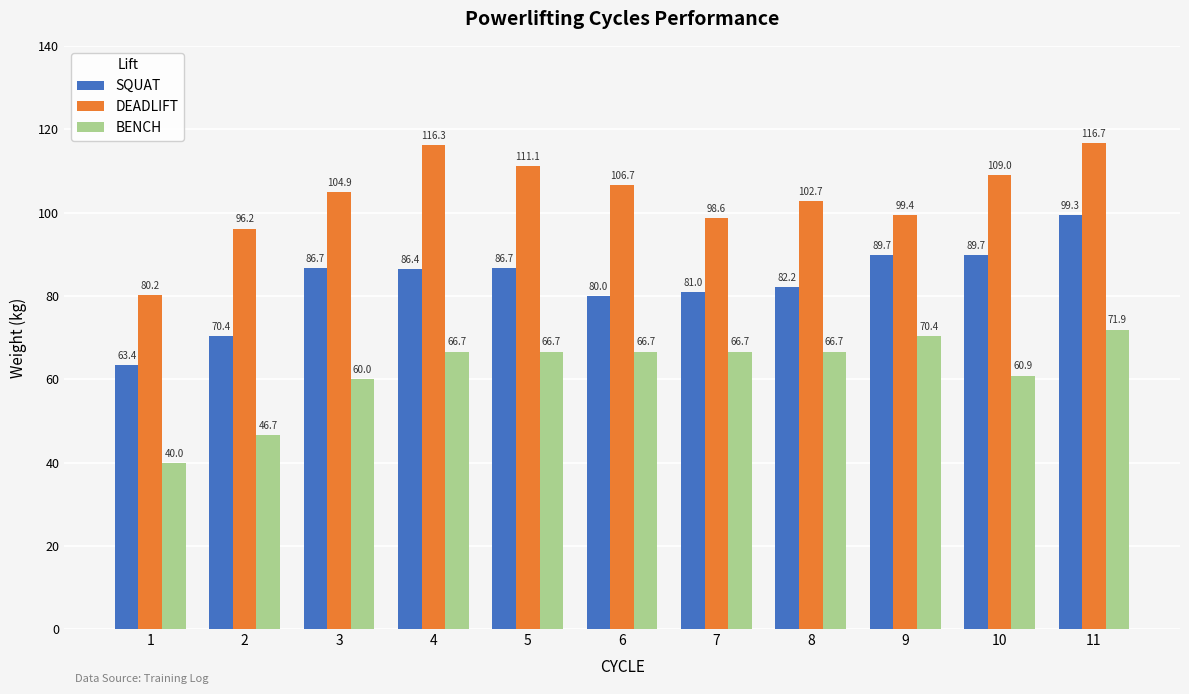

The value of BENCH at 9 is 70.4. True or false?

True